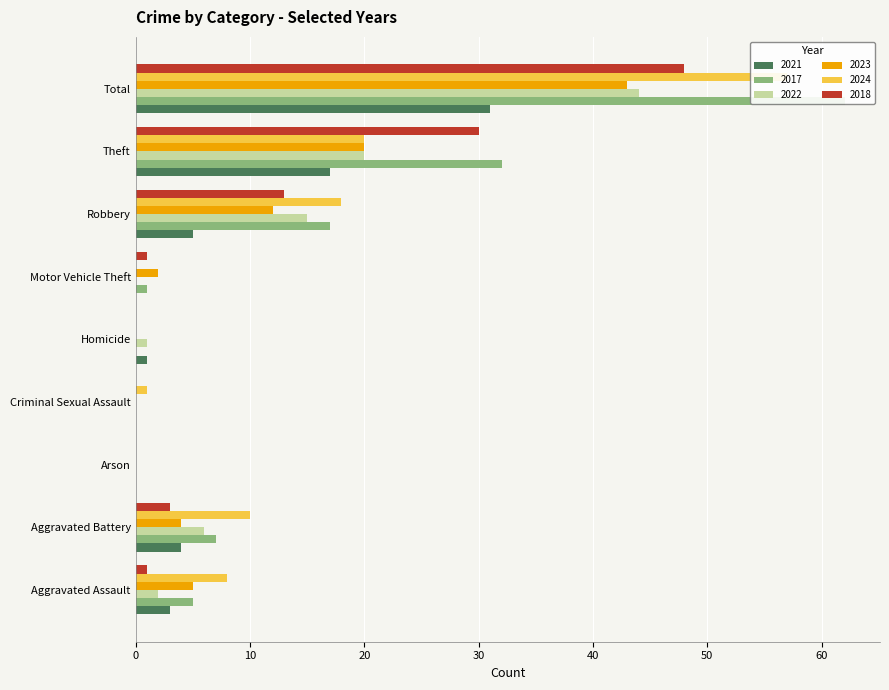

Where does the 2024 series first go above 8?

Aggravated Battery